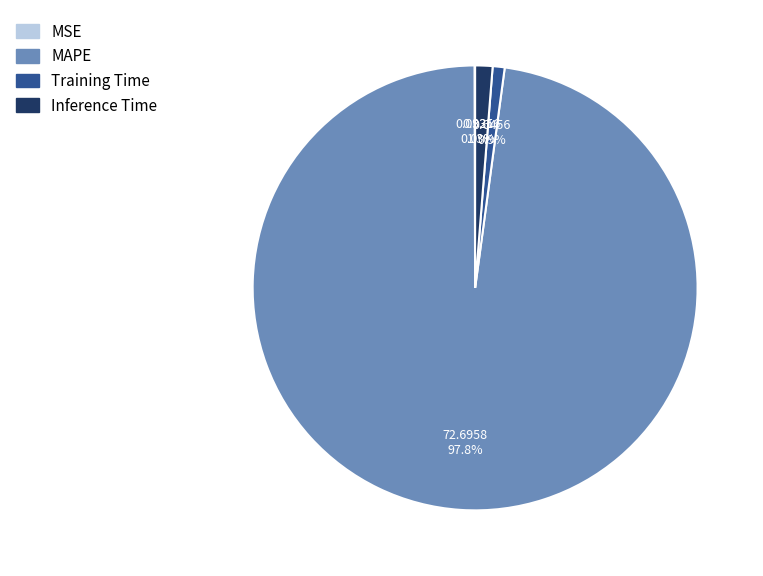

Is there a majority slice in this chart?

Yes